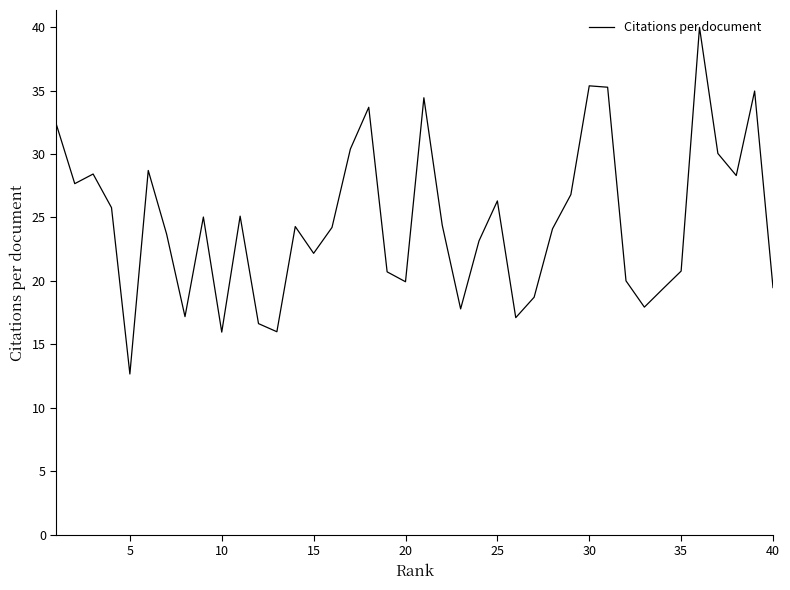

What is the smallest value displayed?

12.7